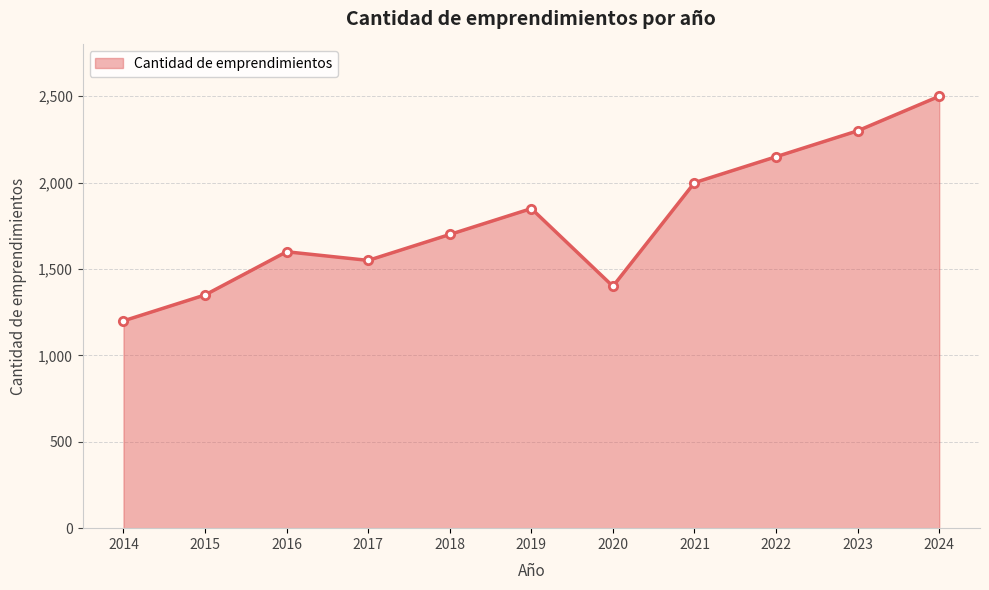

What is the difference between the maximum and second lowest values?

1150